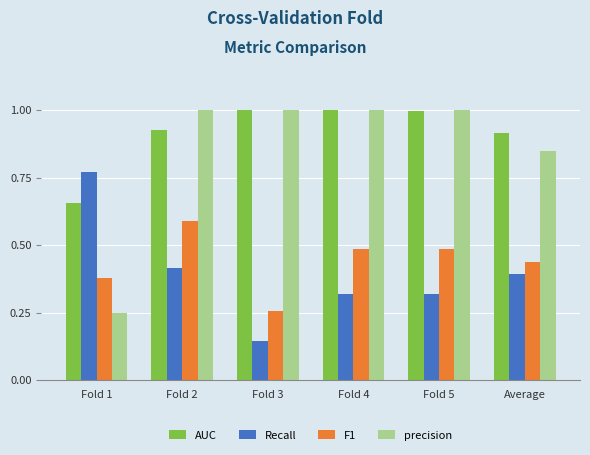

What is the label of the 6th bar from the left?

Average